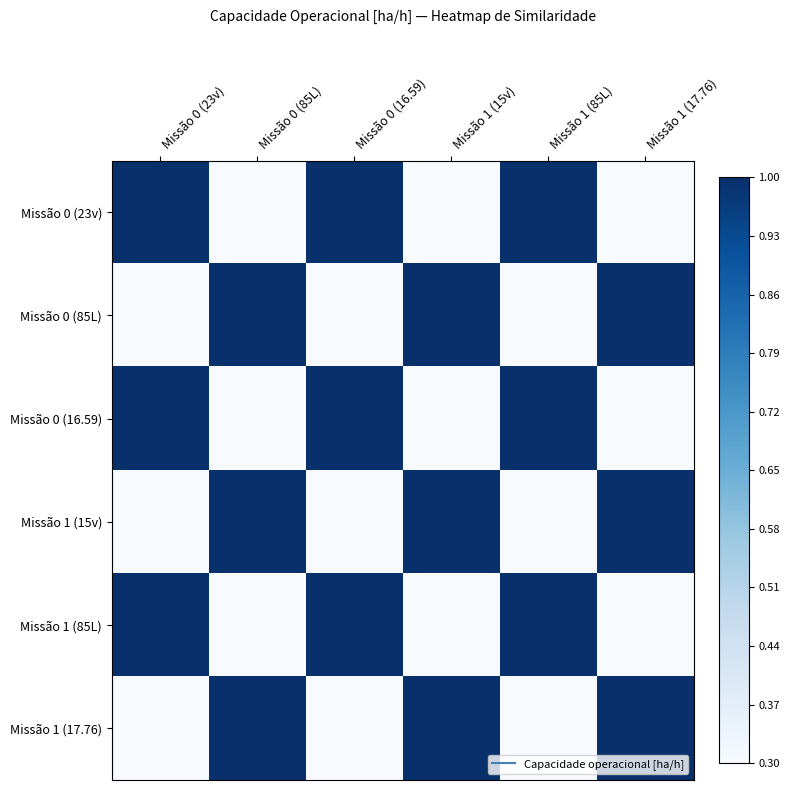

Reading left to right, extract all data points from this chart.

Missão 0 (23v): Missão 0 (23v)=1.0	Missão 0 (85L)=0.3	Missão 0 (16.59)=1.0	Missão 1 (15v)=0.3	Missão 1 (85L)=1.0	Missão 1 (17.76)=0.3
Missão 0 (85L): Missão 0 (23v)=0.3	Missão 0 (85L)=1.0	Missão 0 (16.59)=0.3	Missão 1 (15v)=1.0	Missão 1 (85L)=0.3	Missão 1 (17.76)=1.0
Missão 0 (16.59): Missão 0 (23v)=1.0	Missão 0 (85L)=0.3	Missão 0 (16.59)=1.0	Missão 1 (15v)=0.3	Missão 1 (85L)=1.0	Missão 1 (17.76)=0.3
Missão 1 (15v): Missão 0 (23v)=0.3	Missão 0 (85L)=1.0	Missão 0 (16.59)=0.3	Missão 1 (15v)=1.0	Missão 1 (85L)=0.3	Missão 1 (17.76)=1.0
Missão 1 (85L): Missão 0 (23v)=1.0	Missão 0 (85L)=0.3	Missão 0 (16.59)=1.0	Missão 1 (15v)=0.3	Missão 1 (85L)=1.0	Missão 1 (17.76)=0.3
Missão 1 (17.76): Missão 0 (23v)=0.3	Missão 0 (85L)=1.0	Missão 0 (16.59)=0.3	Missão 1 (15v)=1.0	Missão 1 (85L)=0.3	Missão 1 (17.76)=1.0